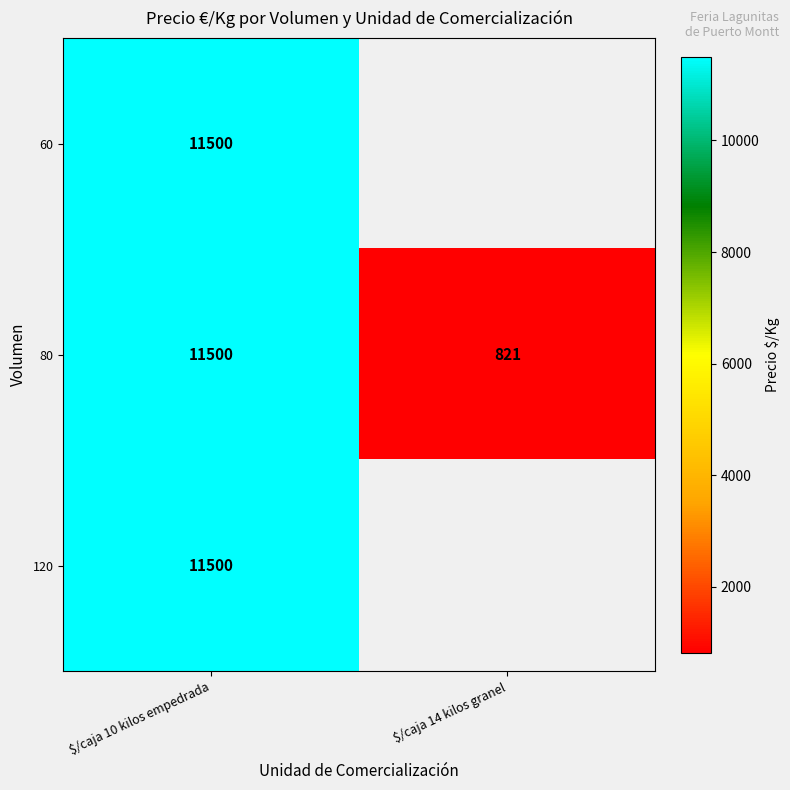

The 80 series shows 1418 at $/caja 14 kilos granel. True or false?

False